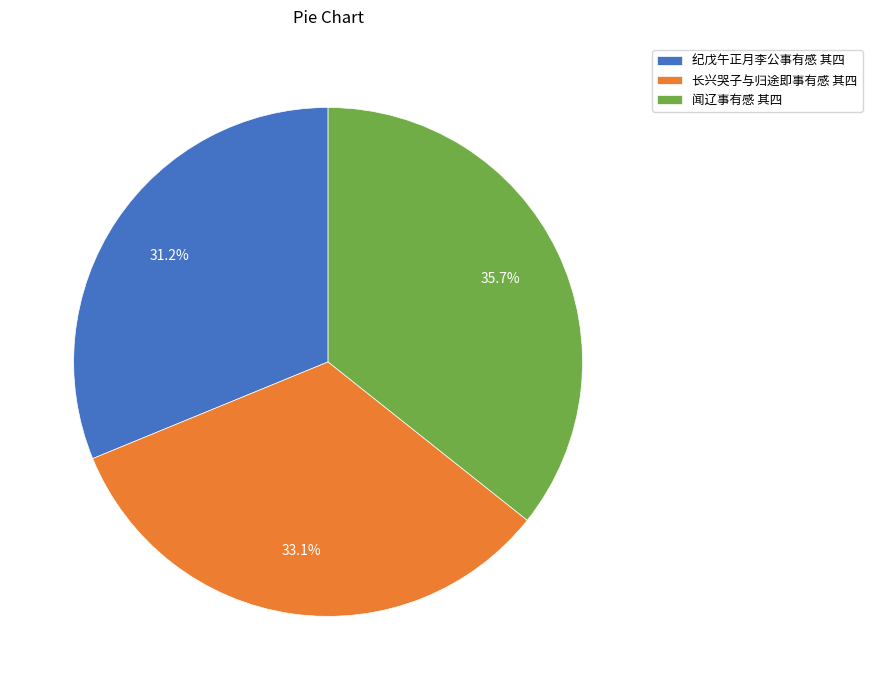

Which slice is the largest?

闻辽事有感 其四